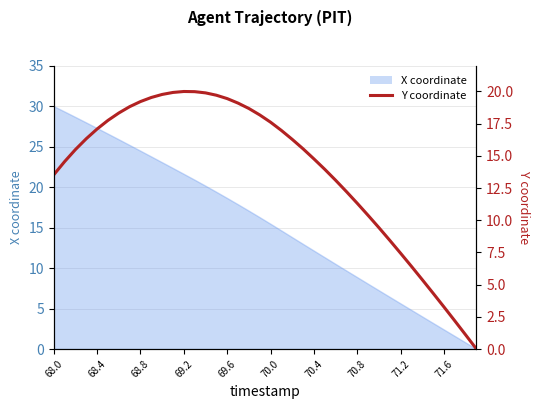

Count the number of values greater than 16.

20